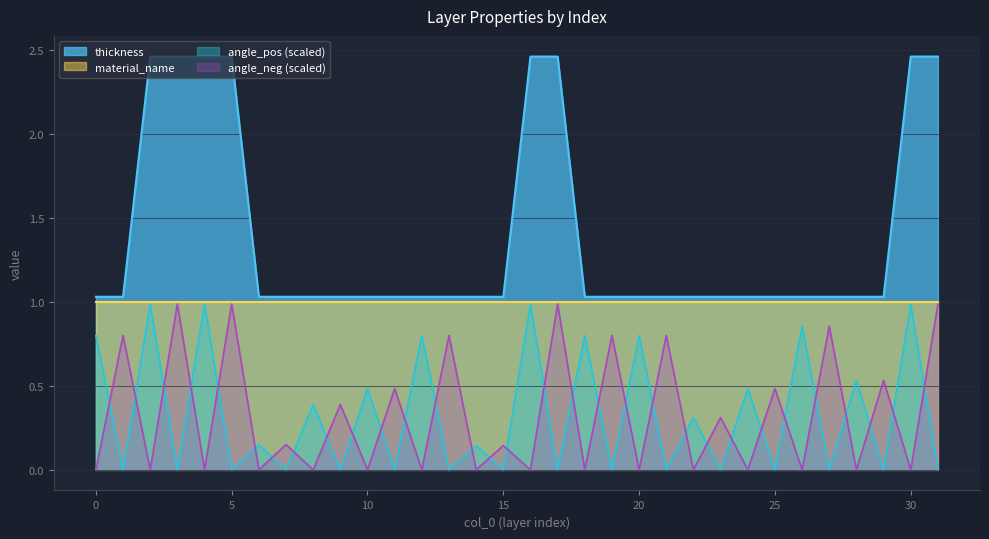

True or false: angle_pos has a value of 0.6 at 9.

False